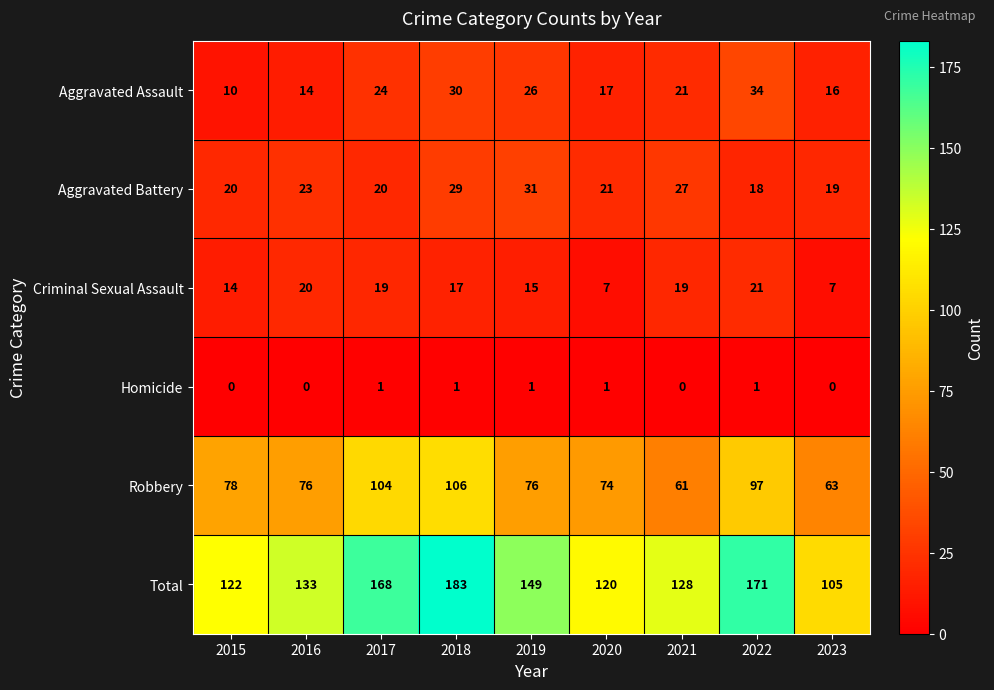

What is the spread (max minus min) of values at 2015?

122